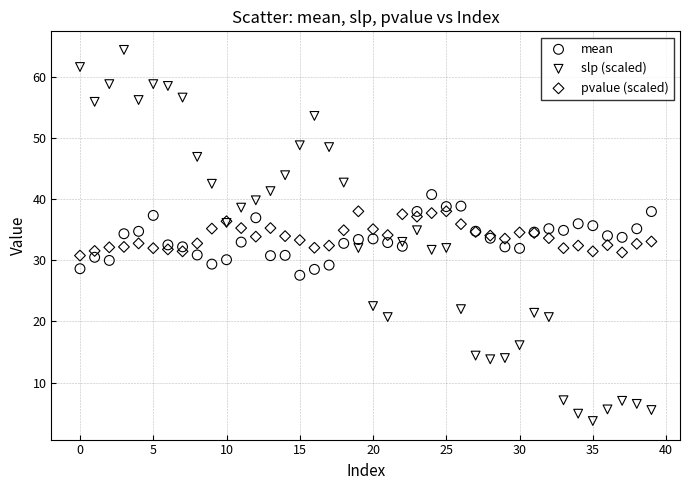

What are all the series names shown in the legend?

mean, slp (scaled), pvalue (scaled)